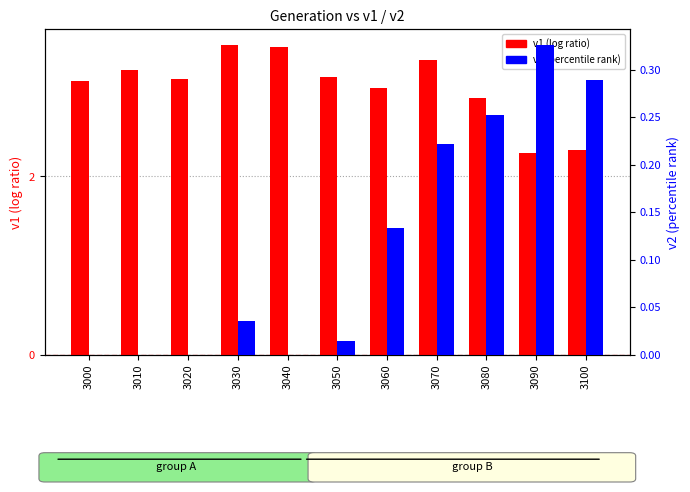

Reading left to right, extract all data points from this chart.

v1 (log ratio): 3000=3.1	3010=3.2	3020=3.1	3030=3.5	3040=3.4	3050=3.1	3060=3.0	3070=3.3	3080=2.9	3090=2.3	3100=2.3
v2 (percentile rank): 3000=0.0	3010=0.0	3020=0.0	3030=0.0	3040=0.0	3050=0.0	3060=0.1	3070=0.2	3080=0.3	3090=0.3	3100=0.3